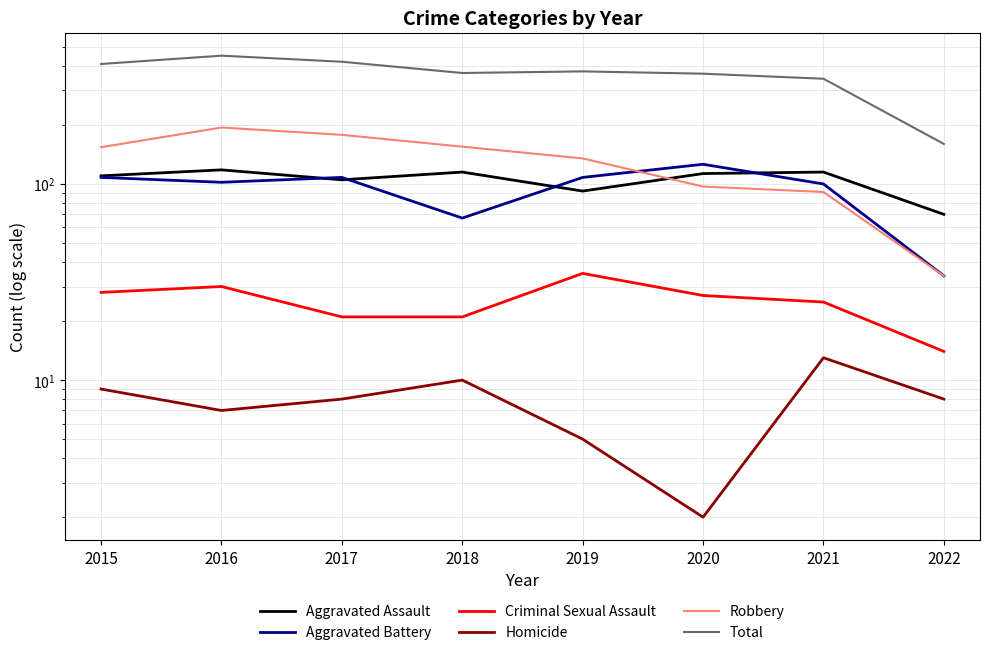

True or false: Criminal Sexual Assault and Homicide intersect in this chart.

False